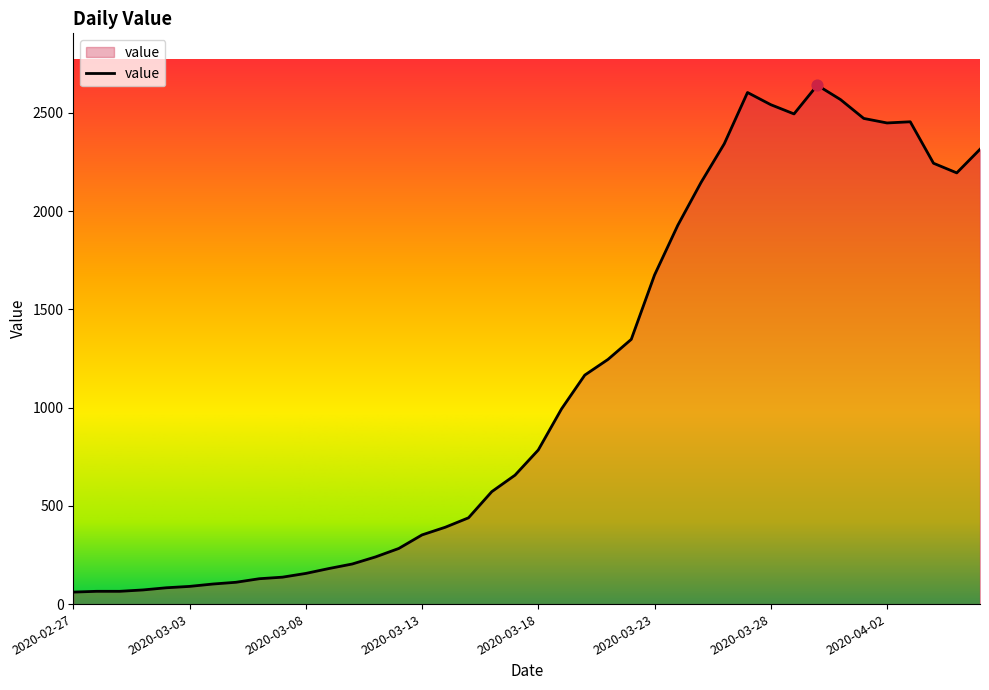

What is the maximum value shown in the chart?

2640